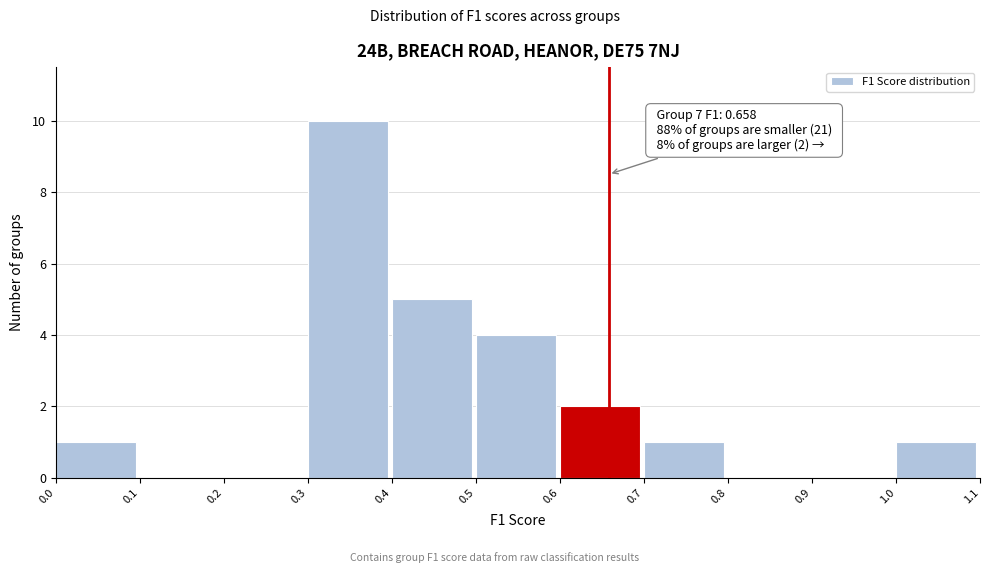

Which range on the x-axis has the tallest bar?

0.3 to 0.4